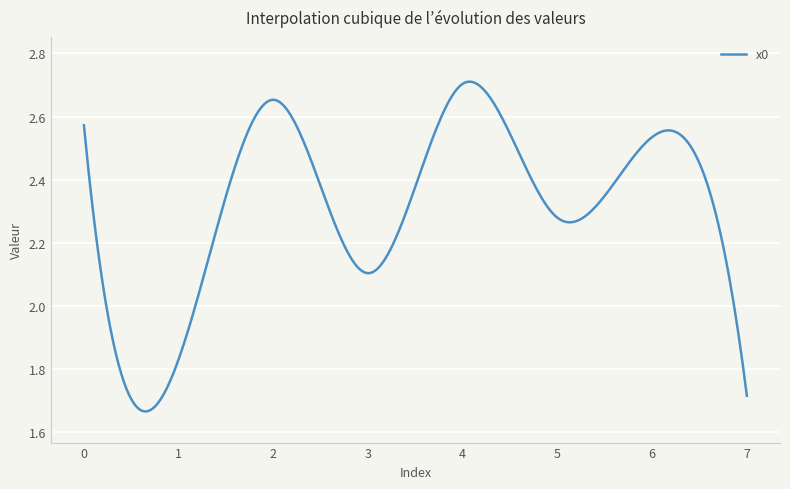

What is the difference between the maximum and minimum values?

1.0